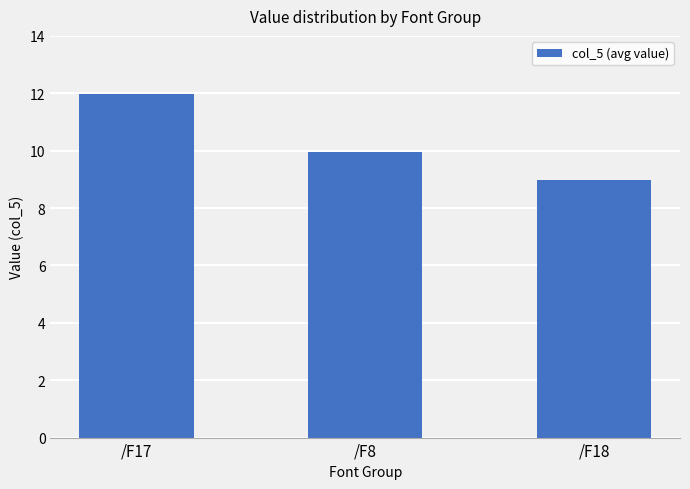

The chart shows a value of 10.0 at /F8. True or false?

True